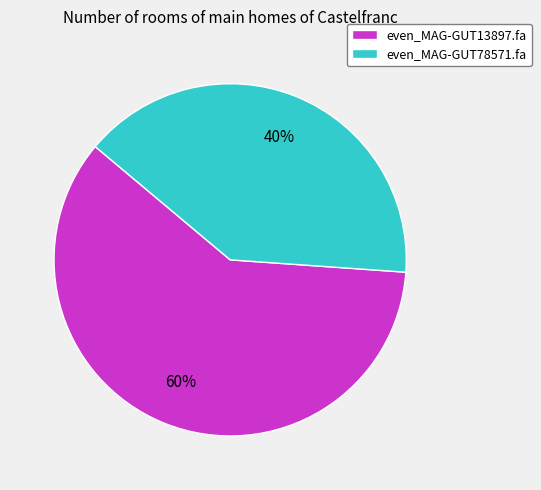

Which category has the smallest portion of the pie?

even_MAG-GUT78571.fa